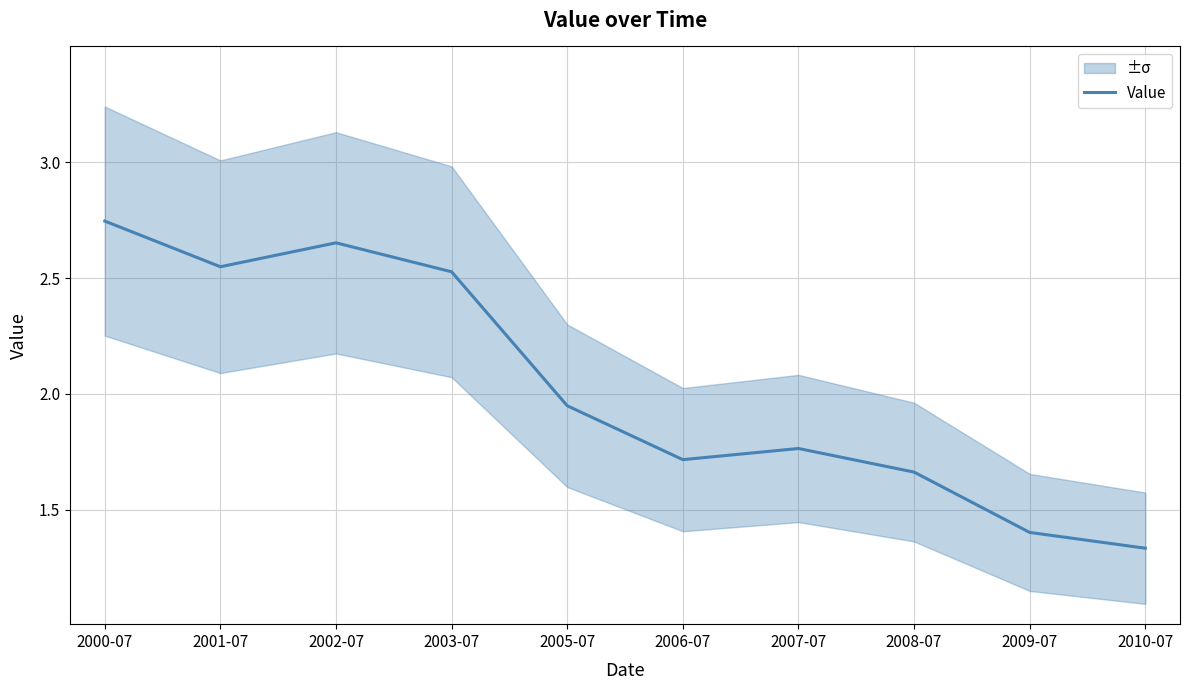

What is the sum of all values?

20.3